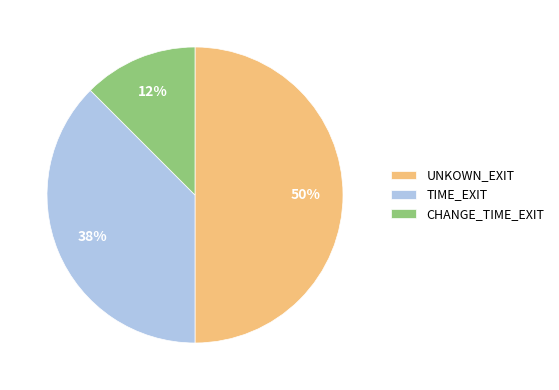

Does TIME_EXIT account for over 50% of the chart?

No